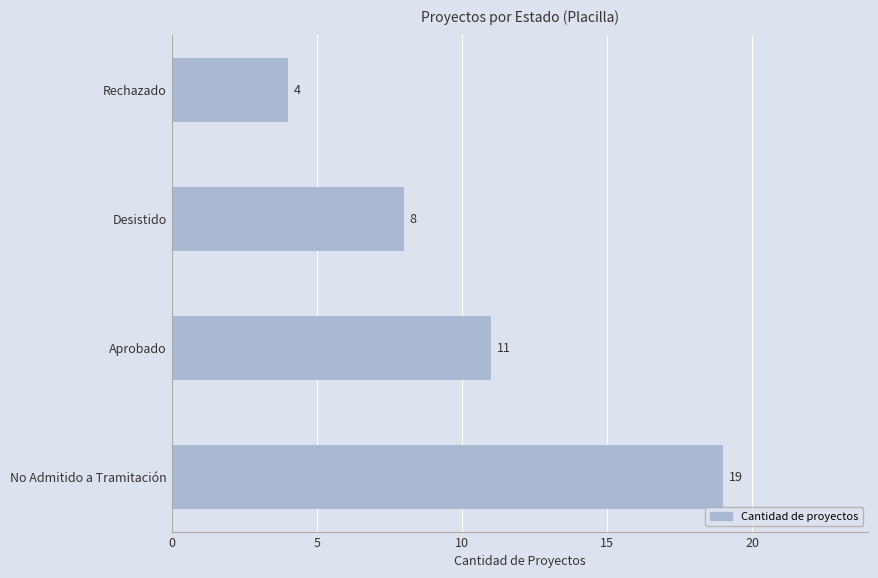

How many bars are there in total?

4